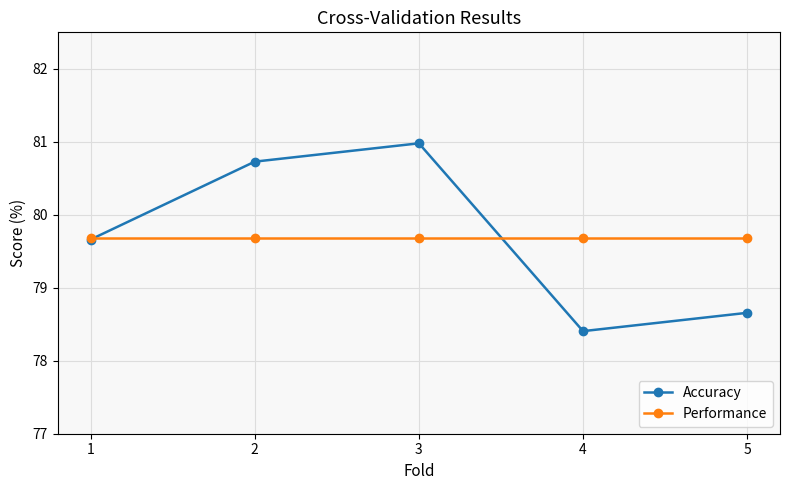

What is the maximum value for Accuracy?

81.0